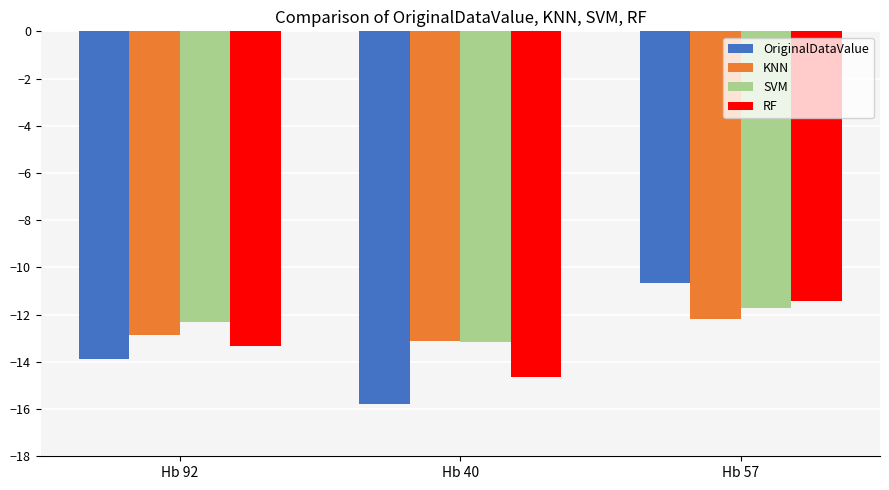

How many bars are there in each group?

4